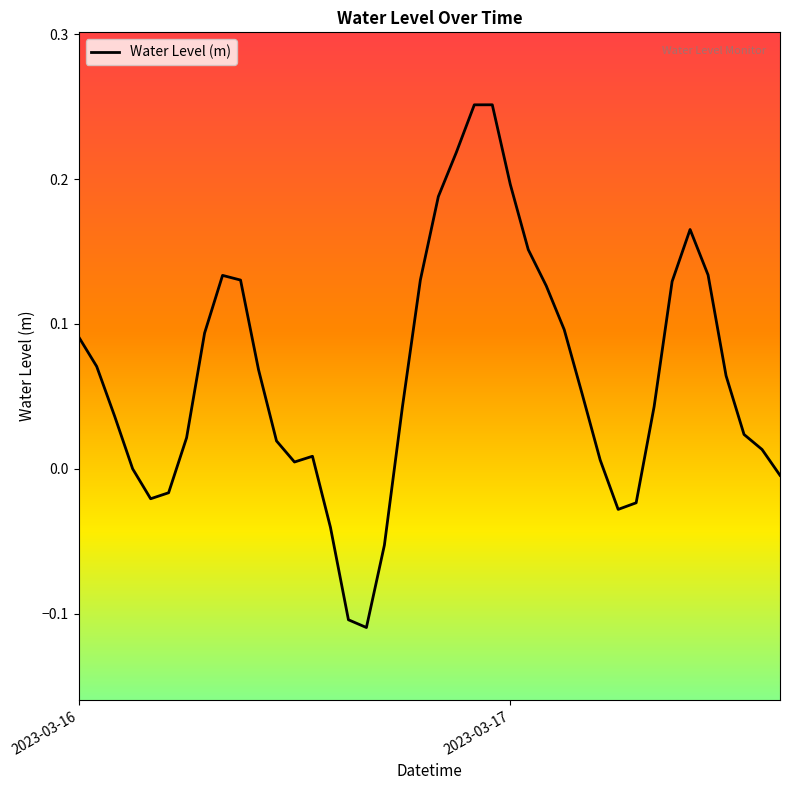

What is the difference between the maximum and minimum values?

0.4